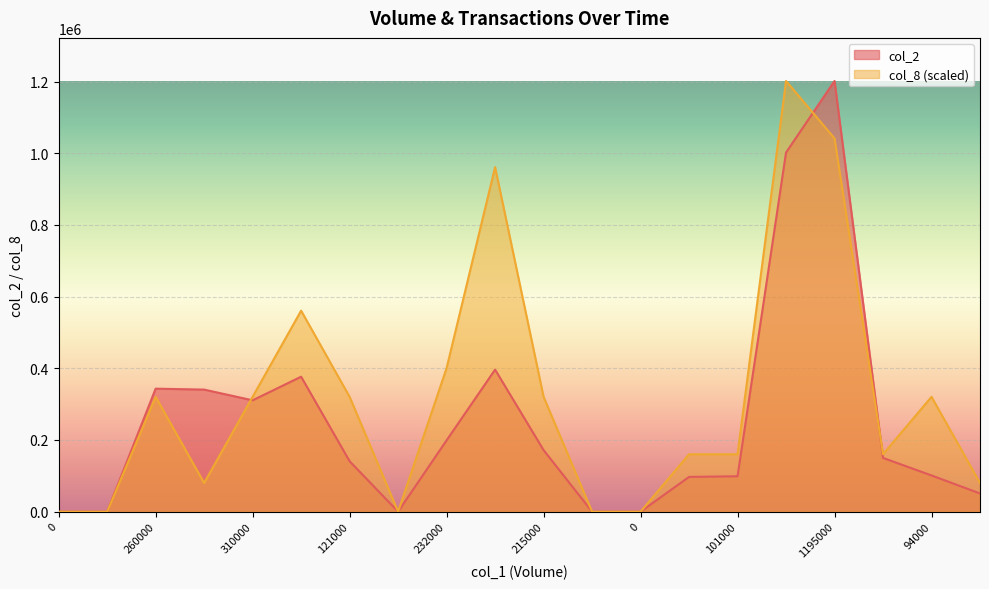

Reading left to right, extract all data points from this chart.

col_2: 0.0	0.0	343200.0	340600.0	310680.0	376570.0	140790.0	0.0	199060.0	396320.0	171800.0	0.0	0.0	97010.0	98850.0	1001940.0	1201640.0	150020.0	101080.0	50850.0
col_8: 0.0	0.0	320437.3	80109.3	320437.3	560765.3	320437.3	0.0	400546.7	961312.0	320437.3	0.0	0.0	160218.7	160218.7	1201640.0	1041421.3	160218.7	320437.3	80109.3